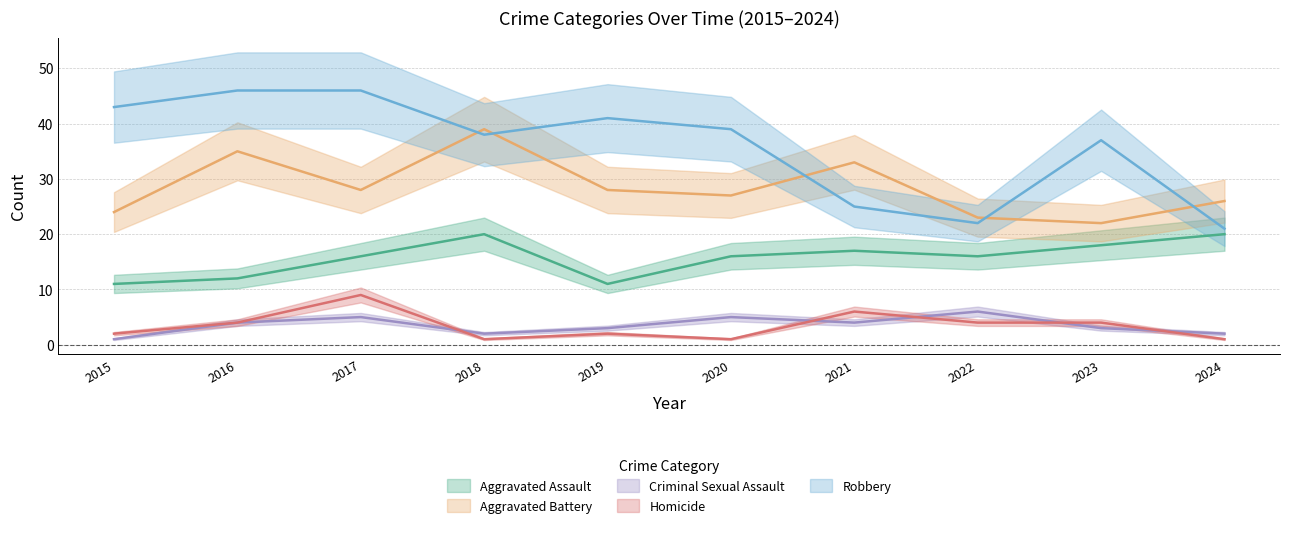

Rank the categories by Robbery value from highest to lowest.

2016, 2017, 2015, 2019, 2020, 2018, 2023, 2021, 2022, 2024